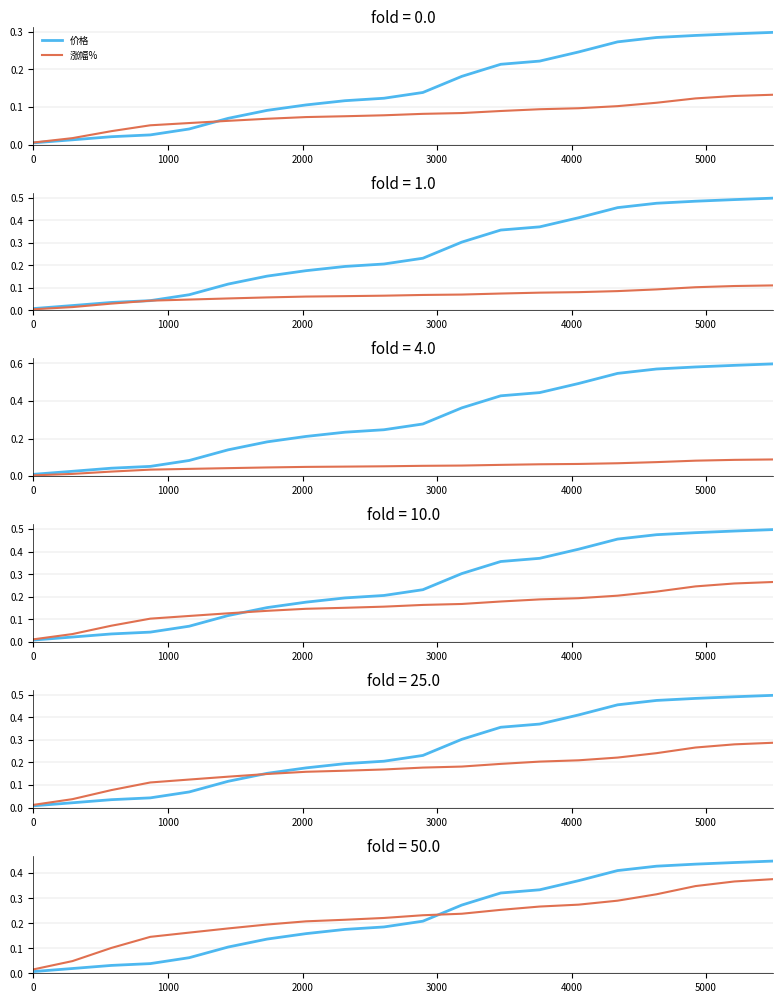

The 价格 series shows 0.1 at 14. True or false?

False